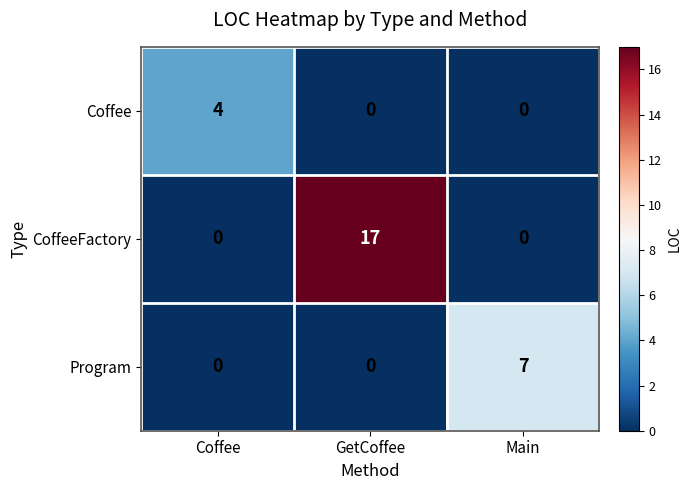

Is it true that Program equals -2 at Coffee?

False